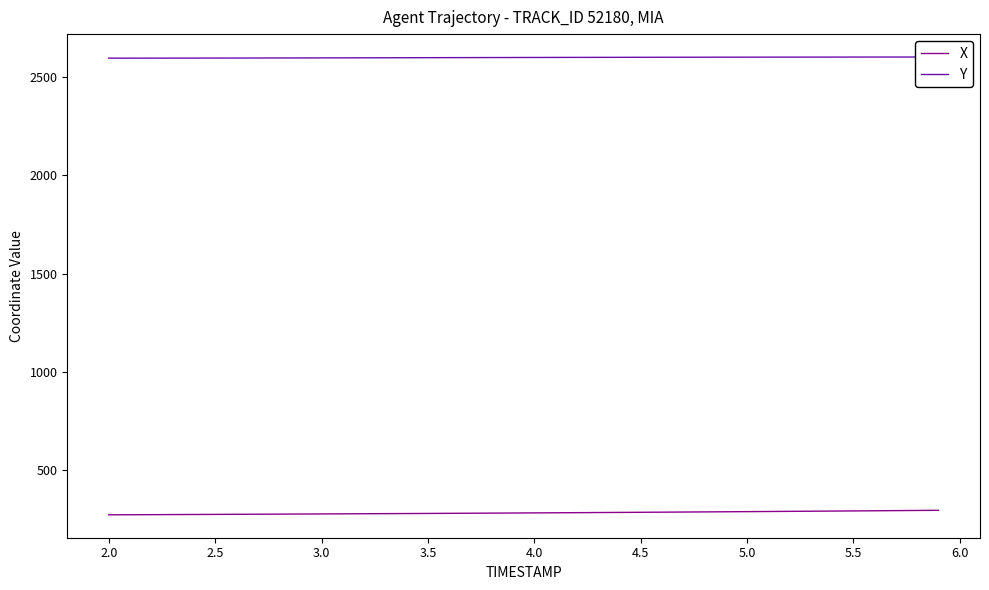

How many data points in X are less than 283?

19